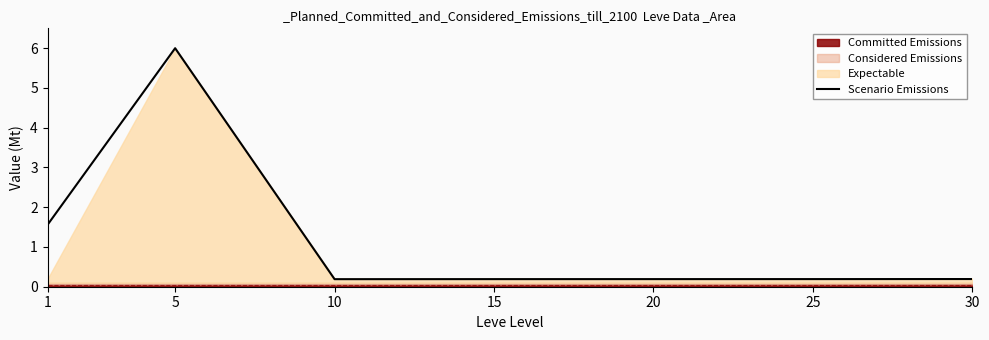

List the labels in order of value, smallest first.

10, 15, 20, 25, 30, 1, 5